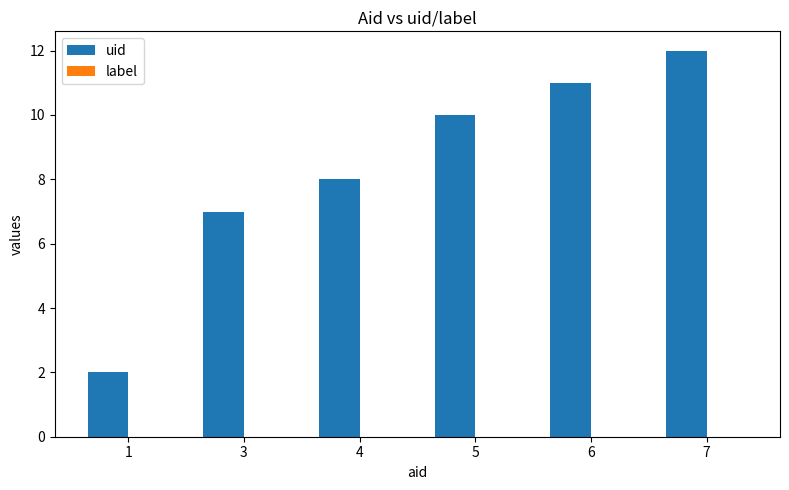

Which has a higher value, 6 or 5?

6